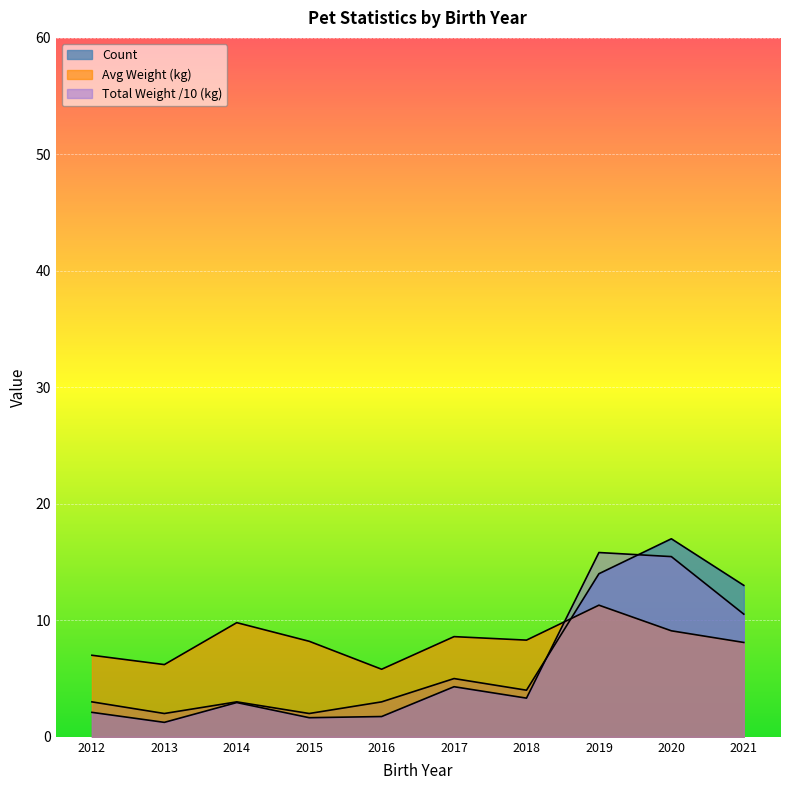

Which category has the highest value in the Avg Weight series?

2019